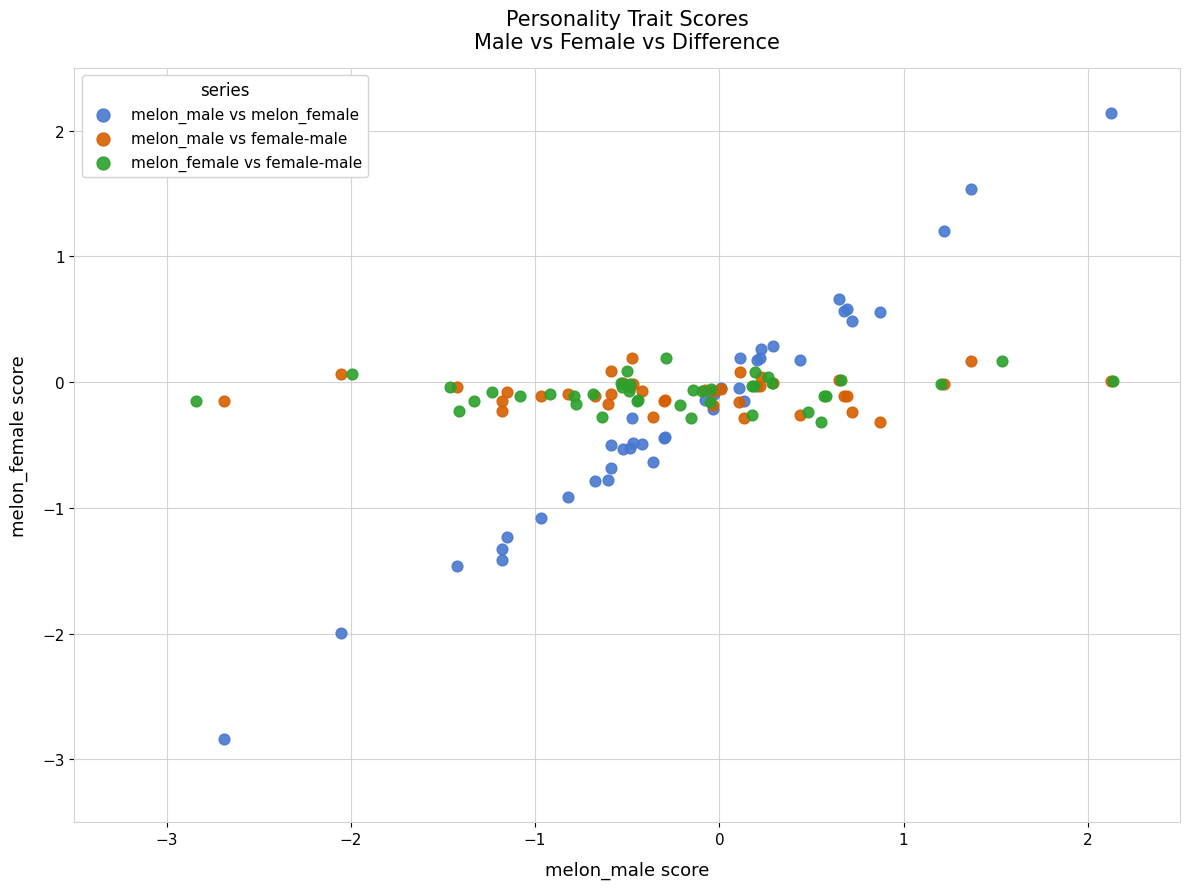

Which series has the largest Y range (max minus min)?

melon_male vs melon_female